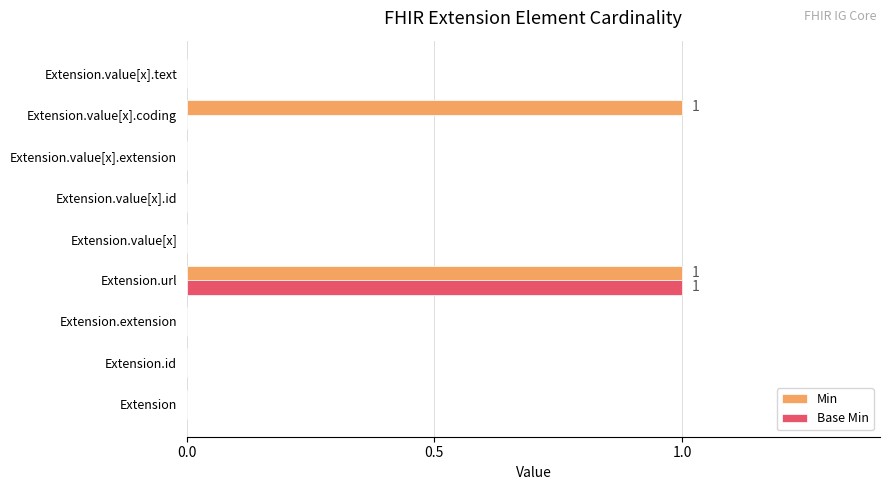

True or false: Base Min has a value of -1 at Extension.value[x].extension.

False